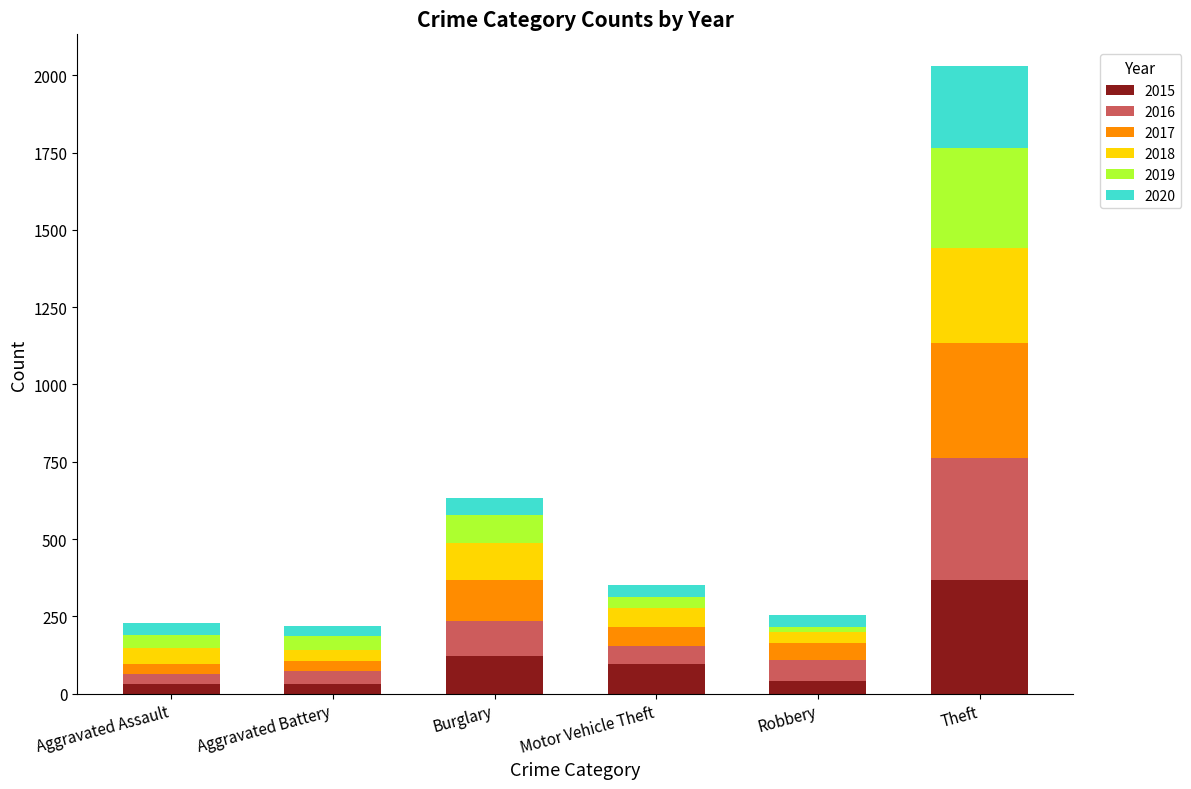

Does the chart contain any negative values?

No